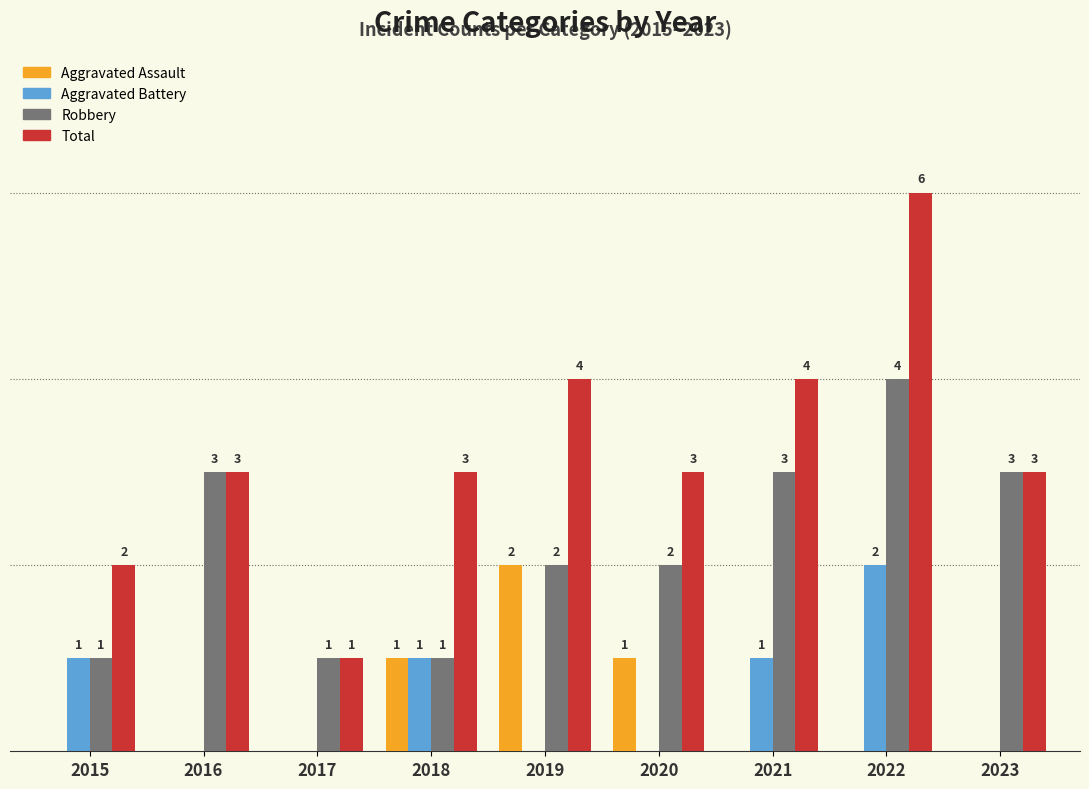

Which series has the largest range (max minus min)?

Total